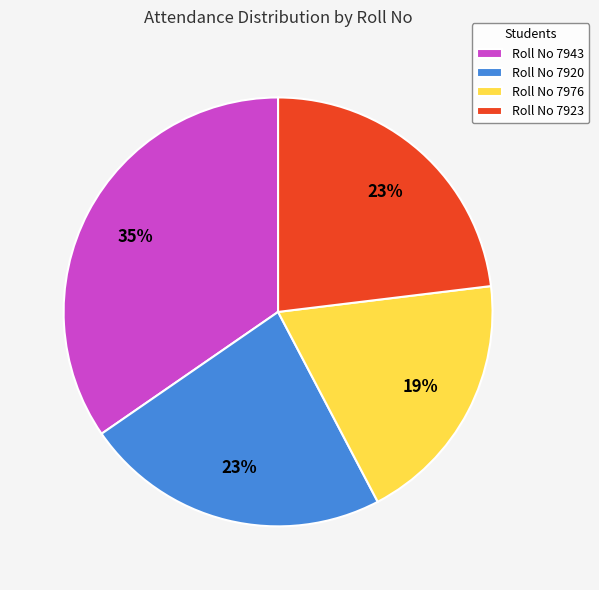

Do Roll No 7923 and Roll No 7976 together represent more than half of the pie?

No